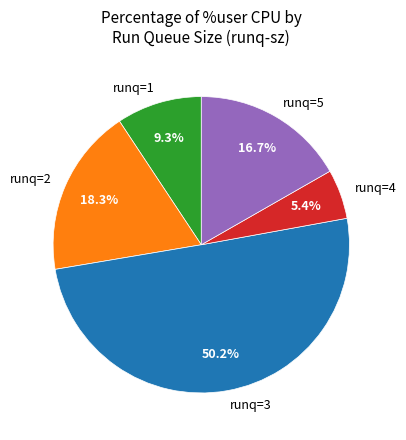

Which category has the smallest portion of the pie?

runq=4